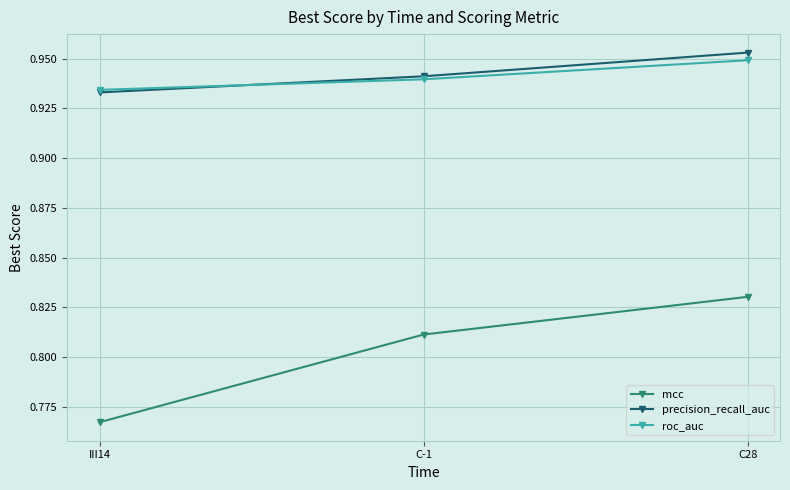

What position from the left is C-1?

2